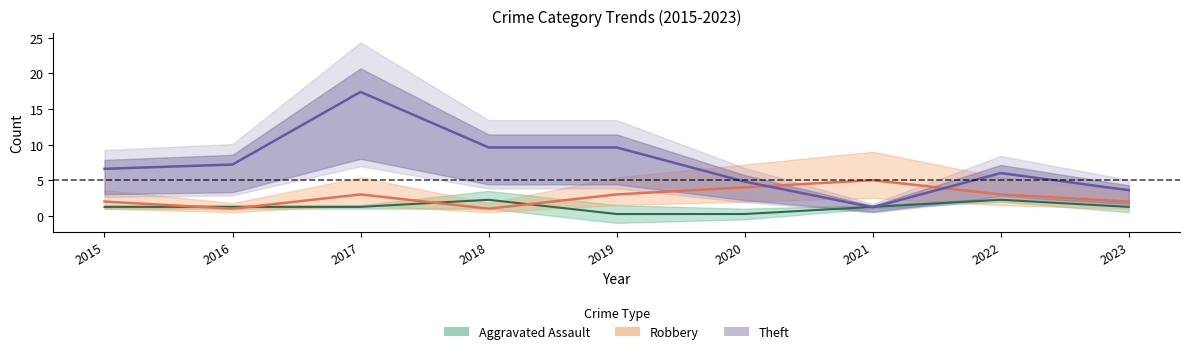

Which label corresponds to the largest value in the chart?

2017